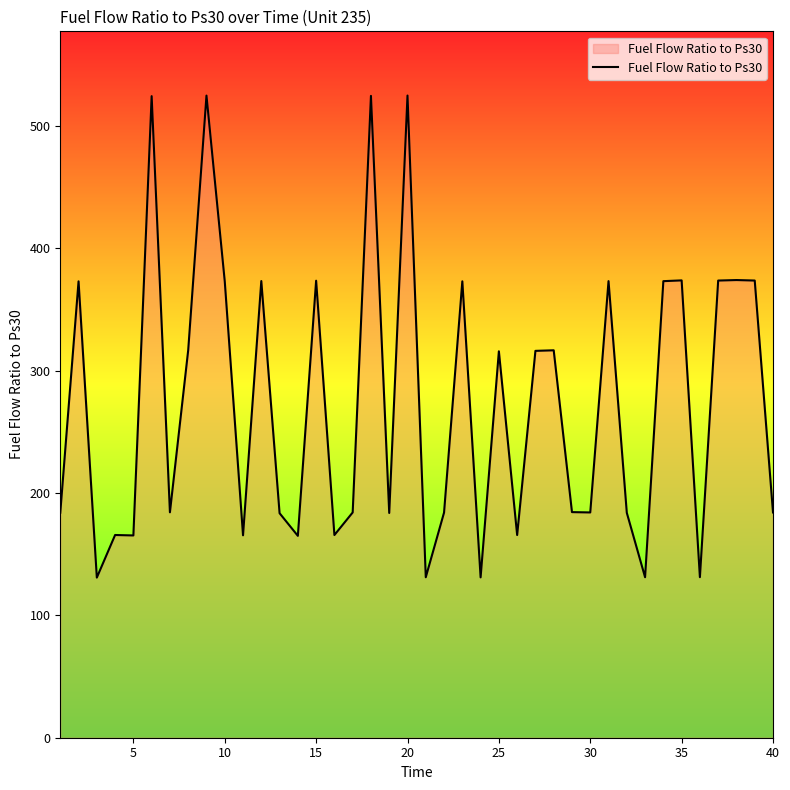

What is the difference between the maximum and minimum values?

394.0